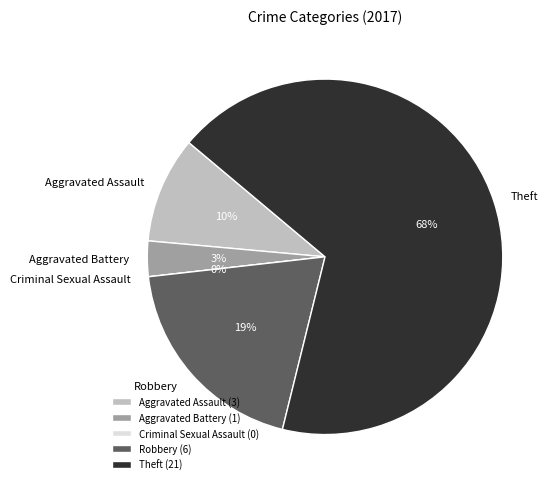

How much of the chart is everything except Criminal Sexual Assault?

100.0%